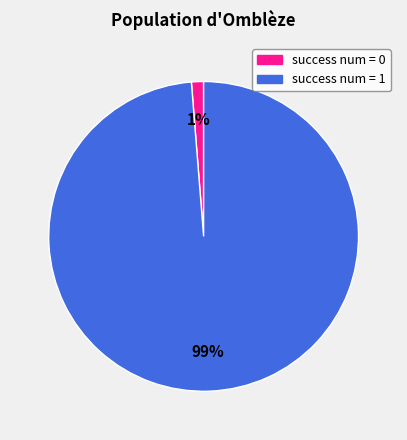

Between success num = 1 and success num = 0, which is larger?

success num = 1